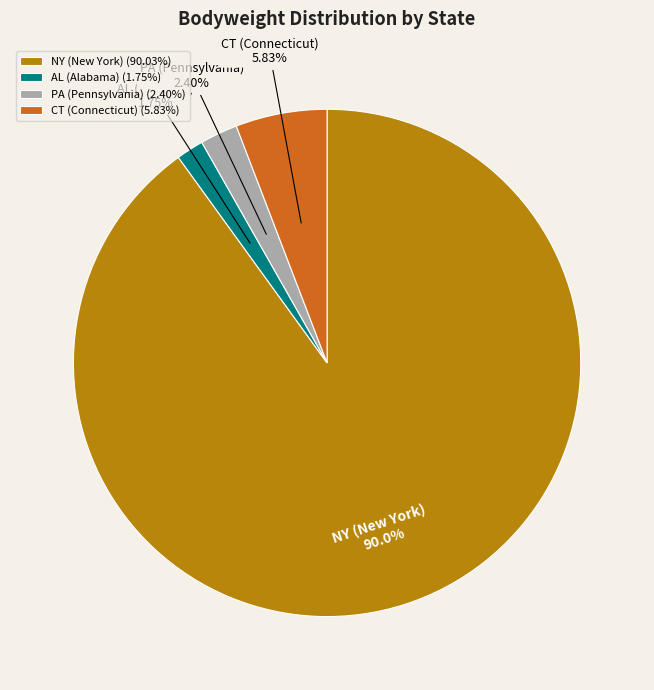

Between NY (New York) and CT (Connecticut), which is larger?

NY (New York)